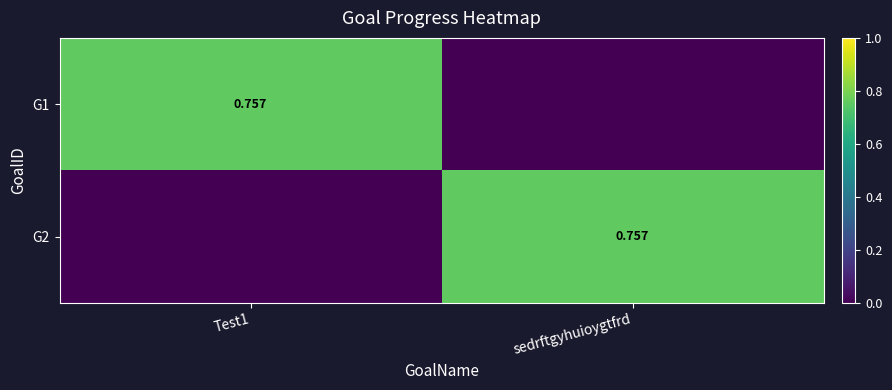

Which series has the largest total across all categories?

G1